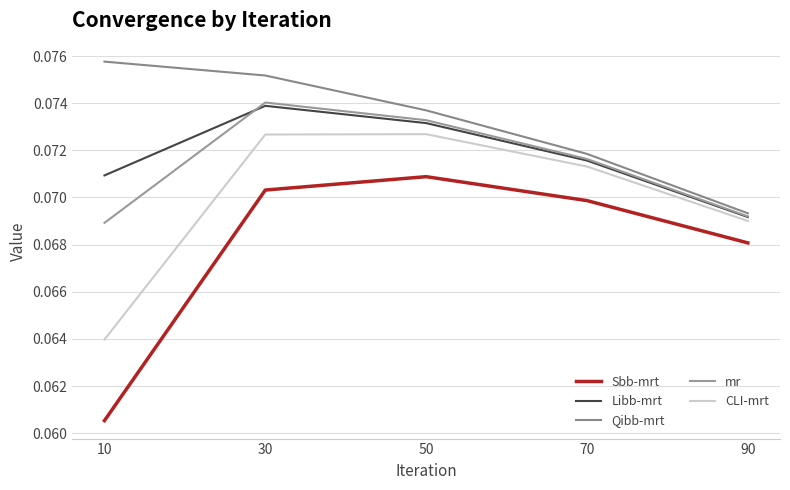

How many distinct data groups are displayed?

5